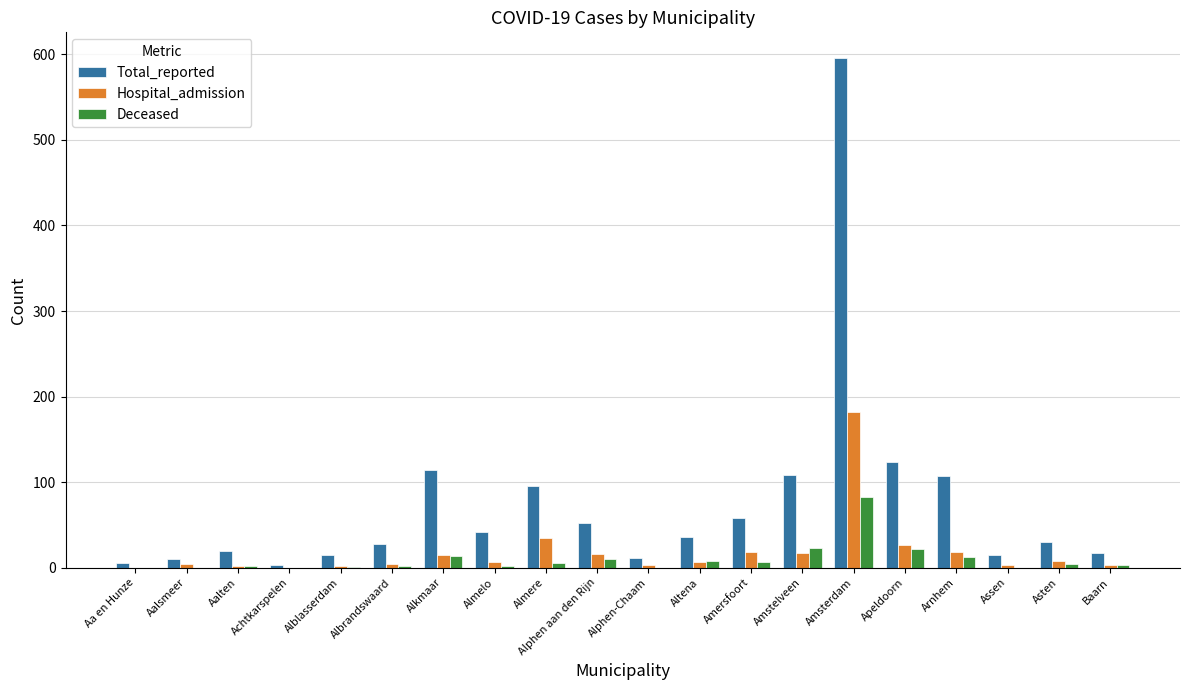

What is the greatest value displayed?

596